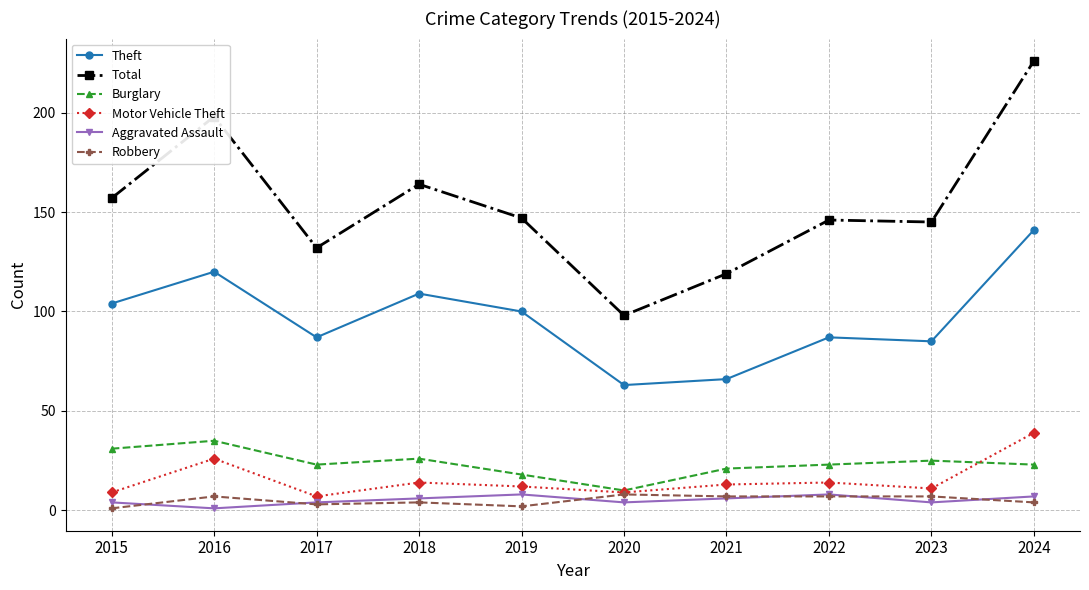

True or false: Aggravated Assault and Theft intersect in this chart.

False